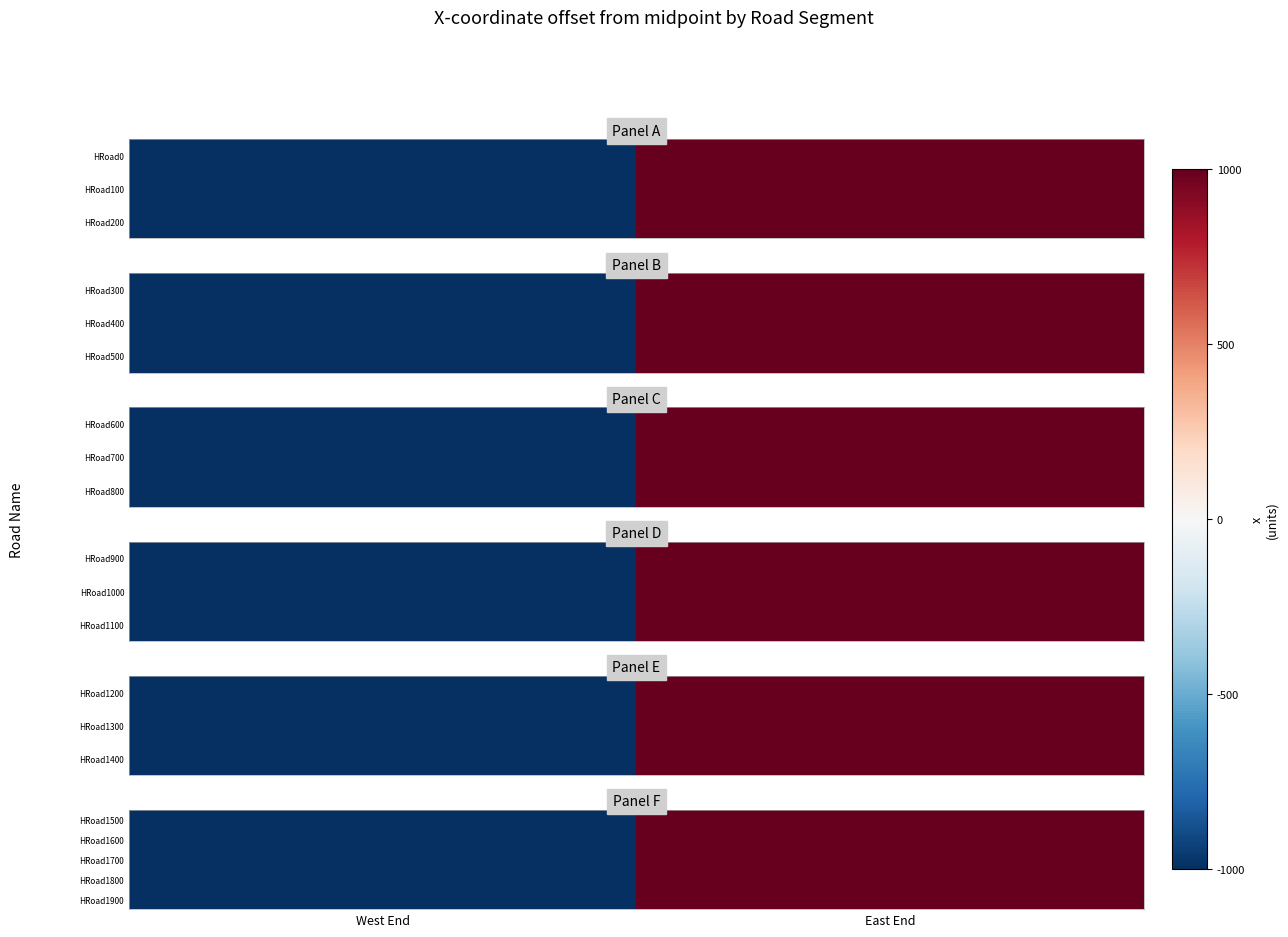

How many categories are shown in the chart?

2